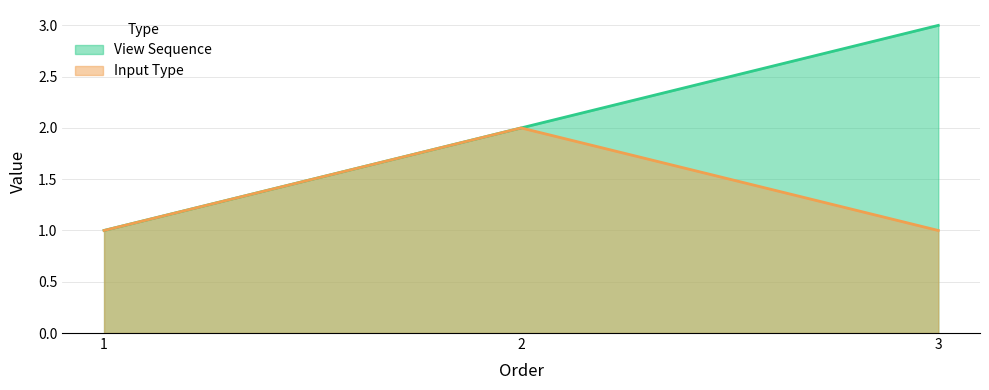

True or false: View Sequence has a value of 5 at 3.

False